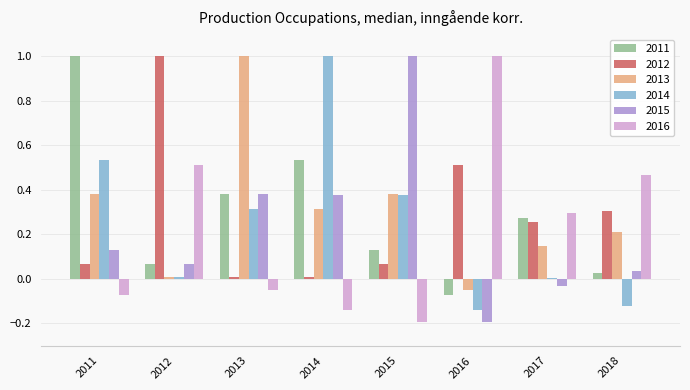

What is the sum of all 2015 values?

1.8